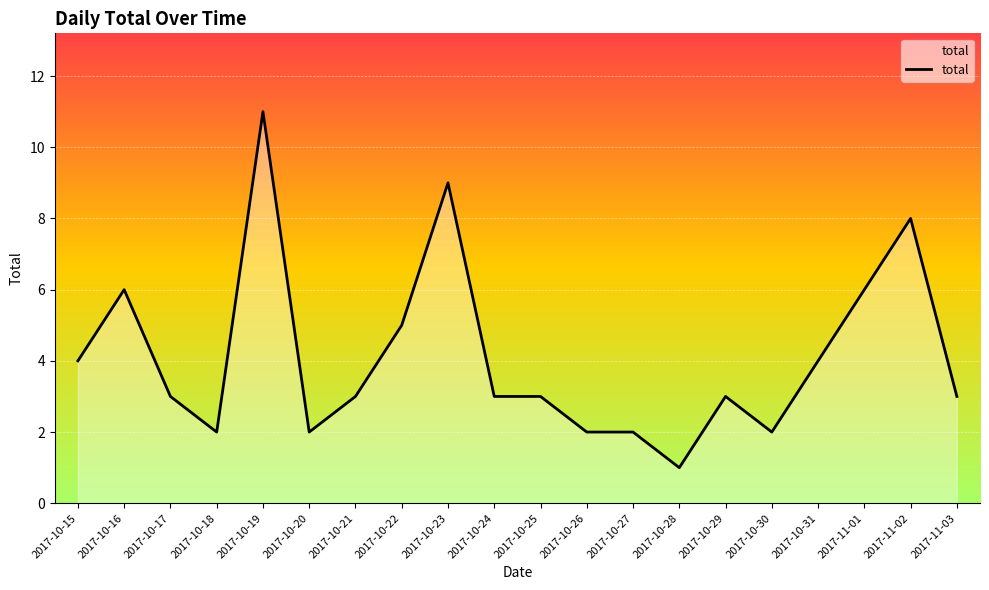

Reading left to right, extract all data points from this chart.

4	6	3	2	11	2	3	5	9	3	3	2	2	1	3	2	4	6	8	3